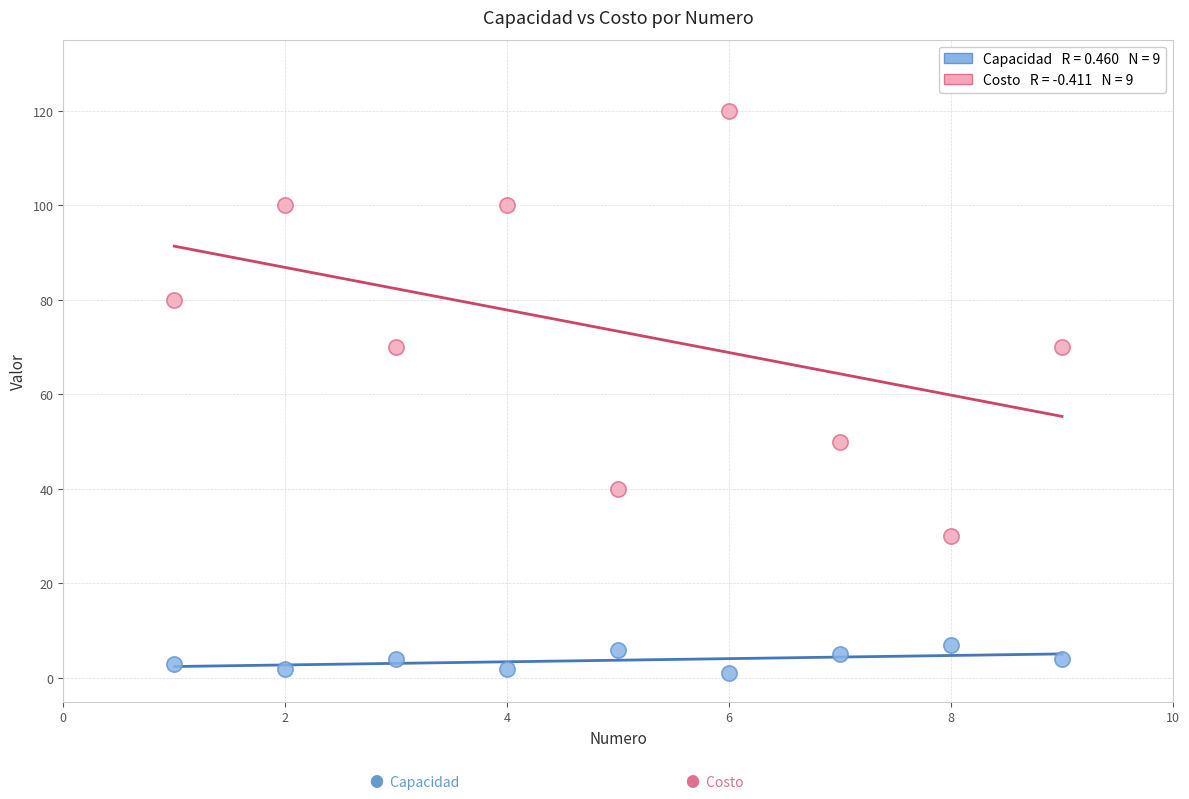

Across all data points, what is the range of X values (max minus min)?

8